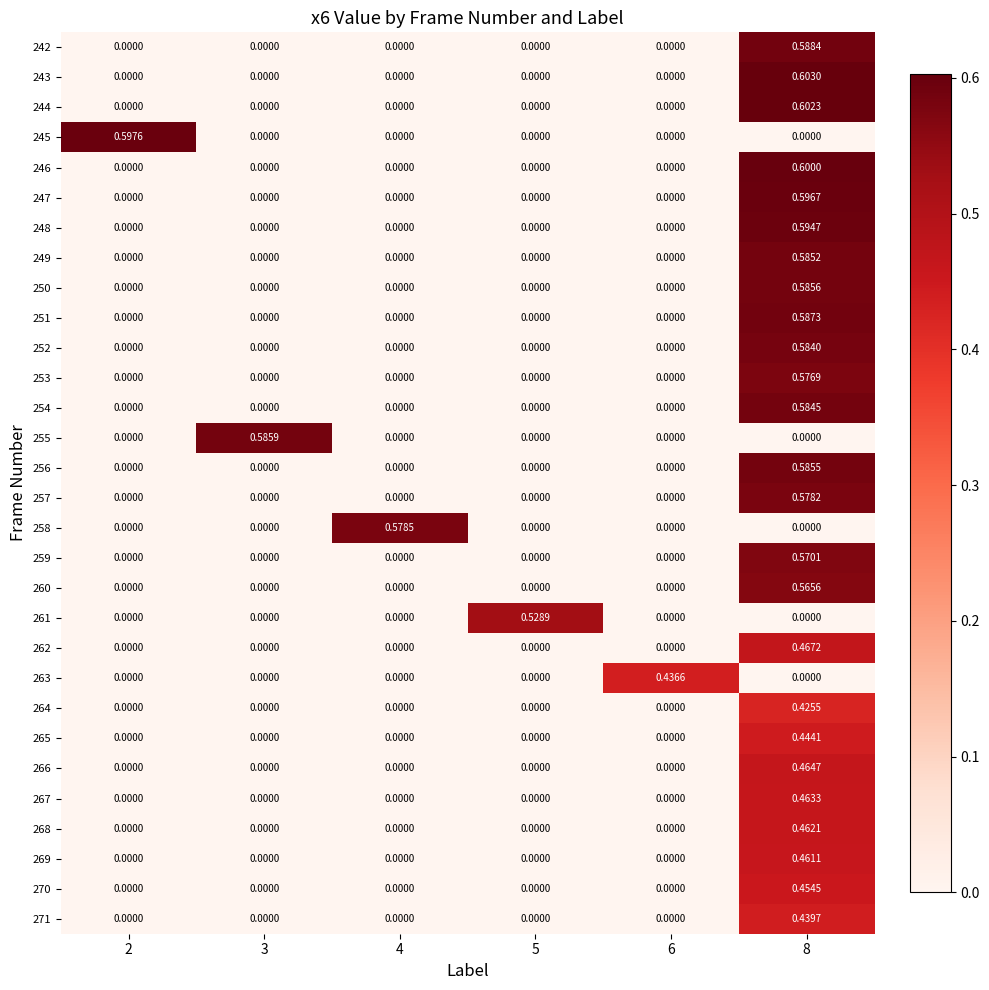

Which series has the largest total across all categories?

243